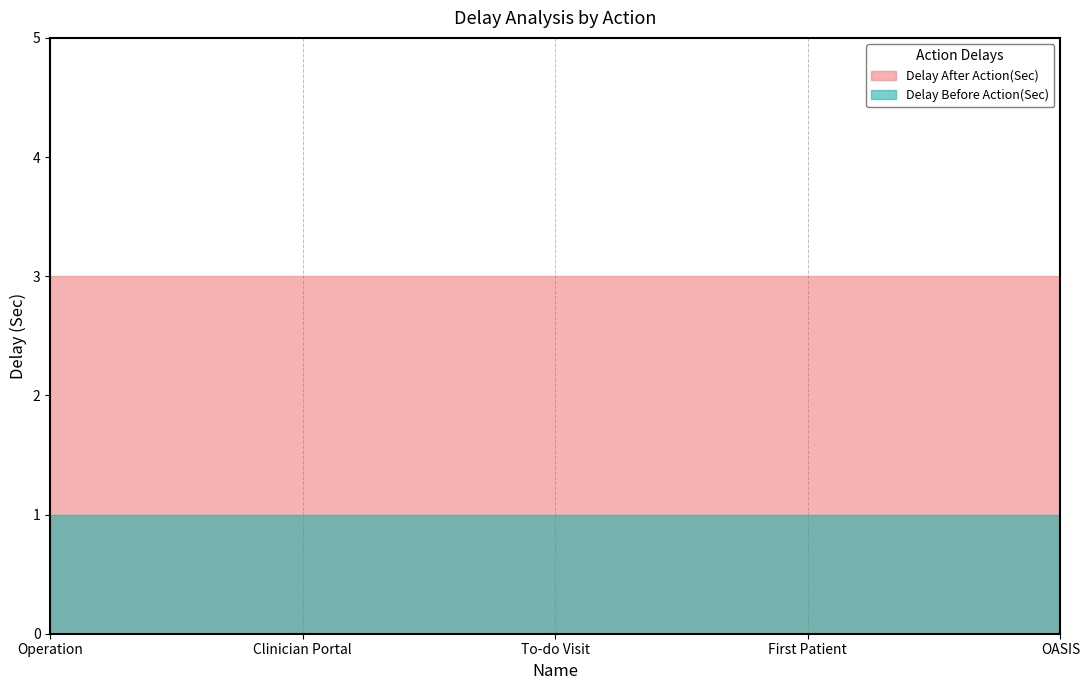

What is the maximum value shown in the chart?

3